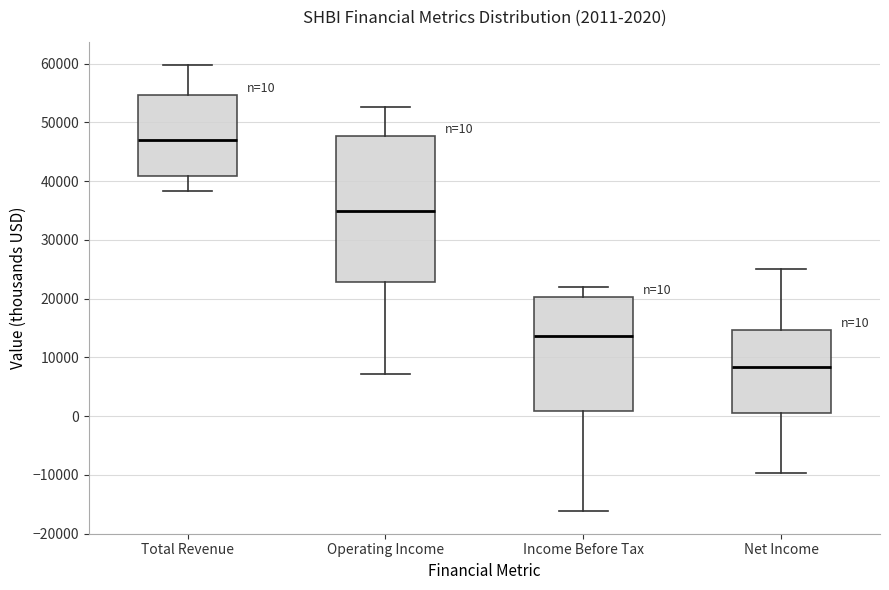

Comparing the boxes themselves (not the whiskers), which one is the tallest?

Operating Income